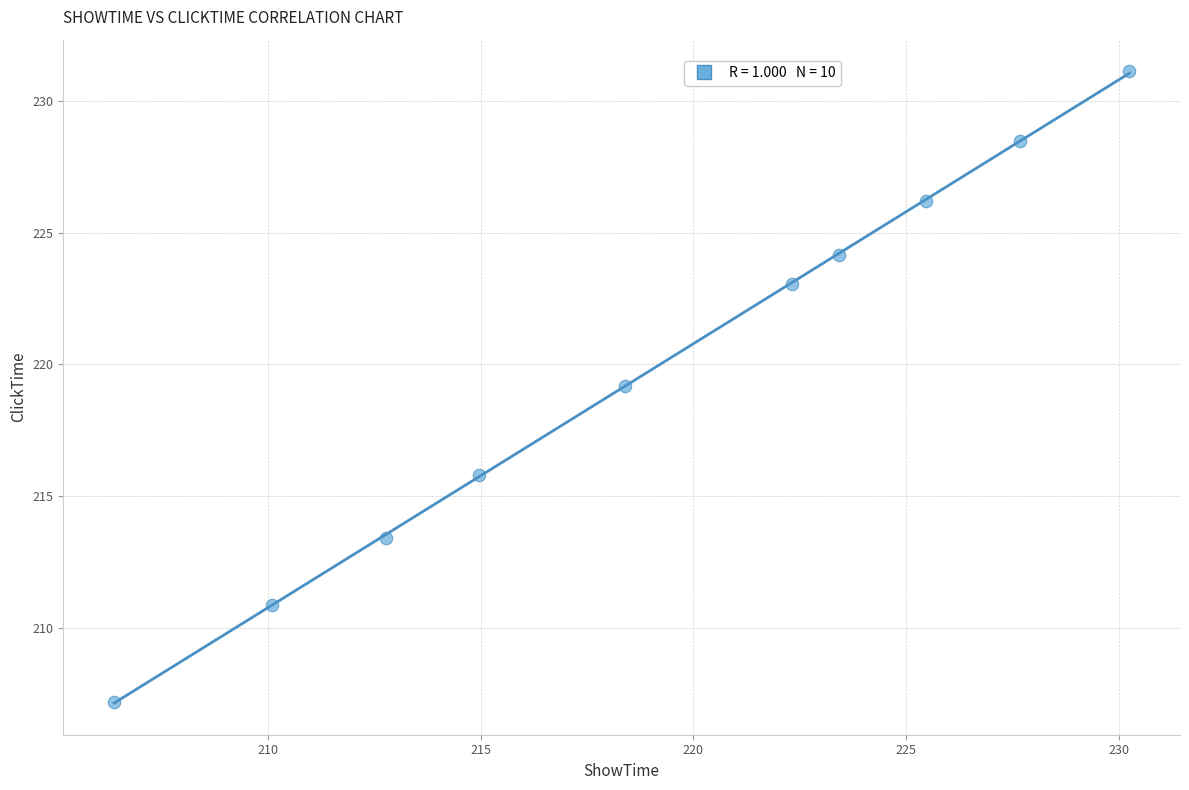

What is the range of Y values (max minus min)?

23.9